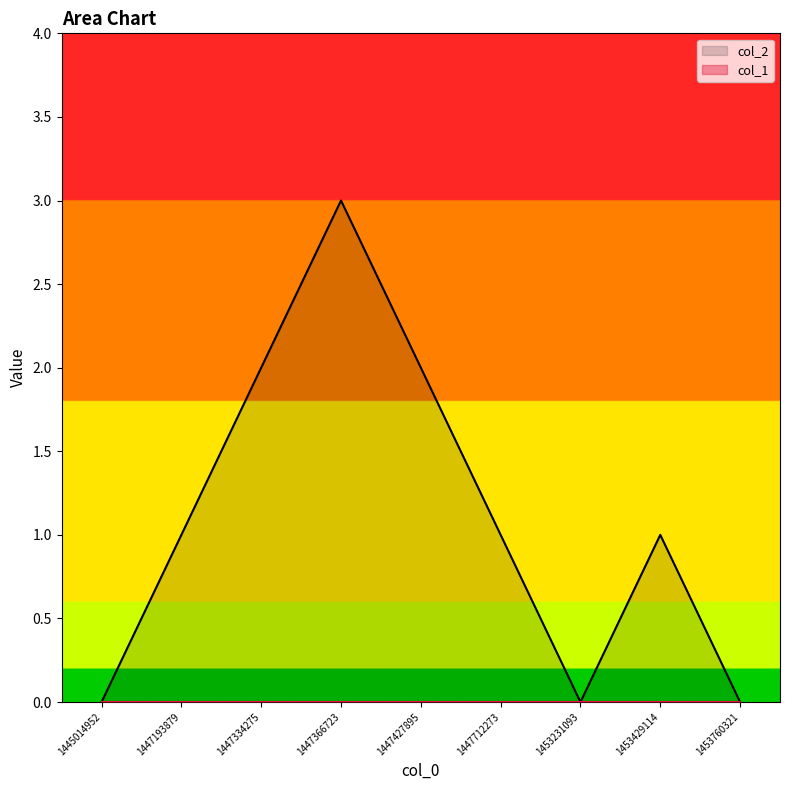

What is the average value?

1